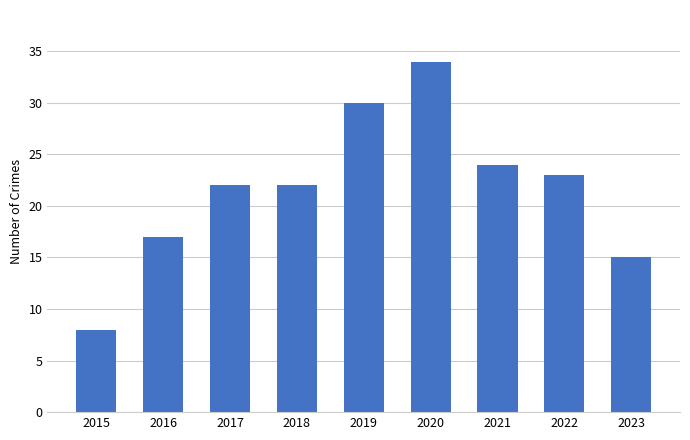

Approximately how many times larger is the value at 2016 compared to 2018?

0.8